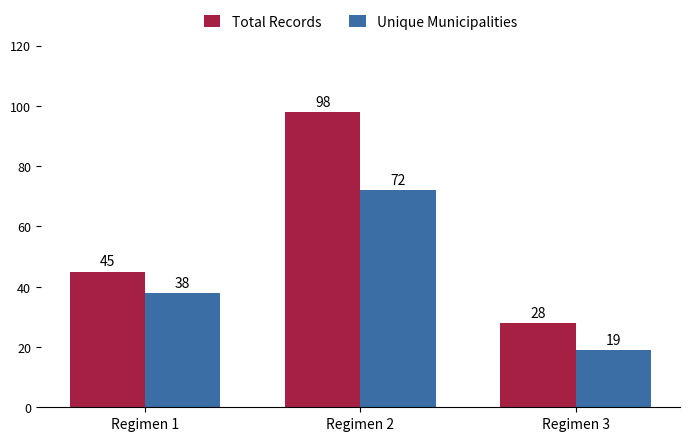

How many Total Records values are between 28 and 98?

3